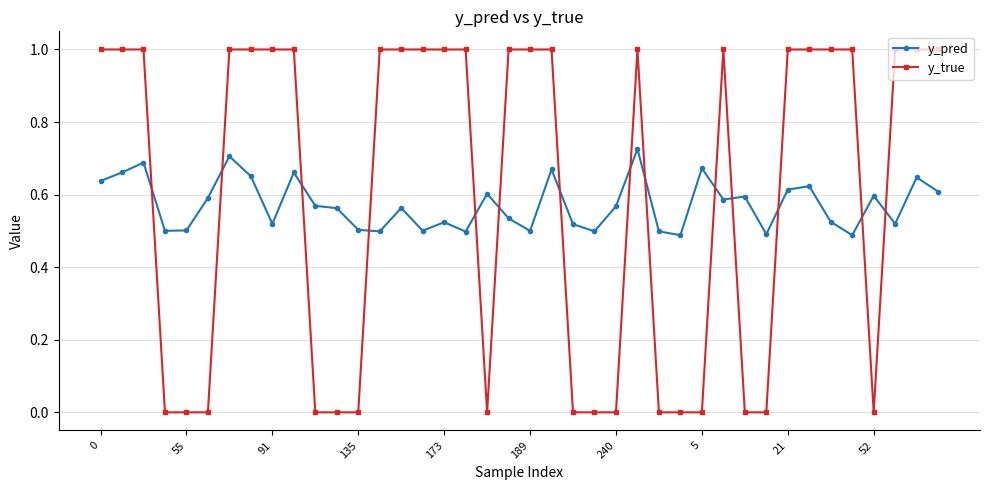

True or false: y_true and y_pred cross at least once.

True